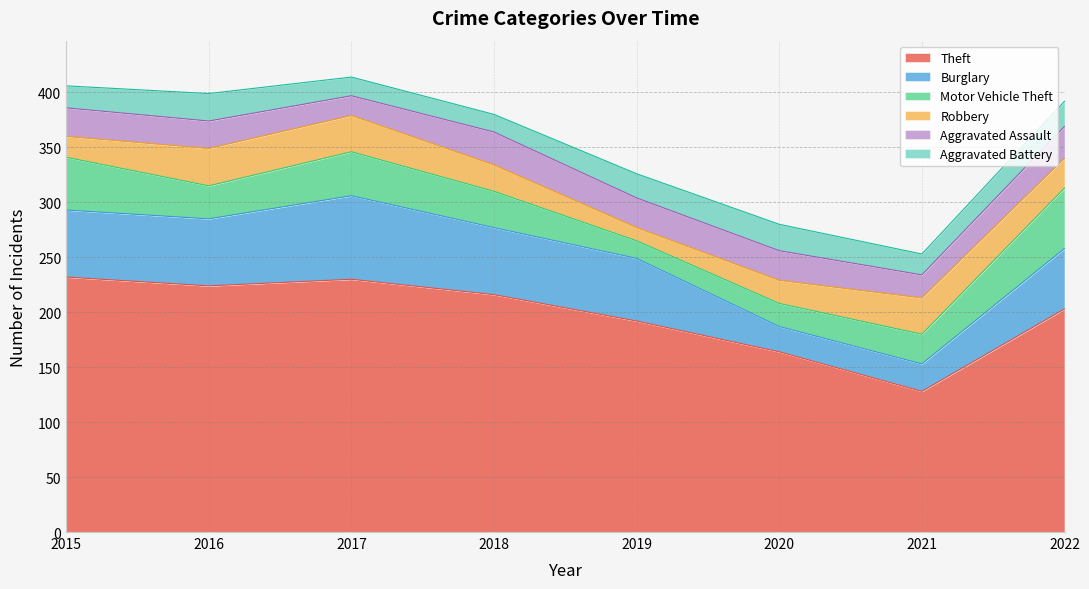

Which series has the largest total across all categories?

Theft